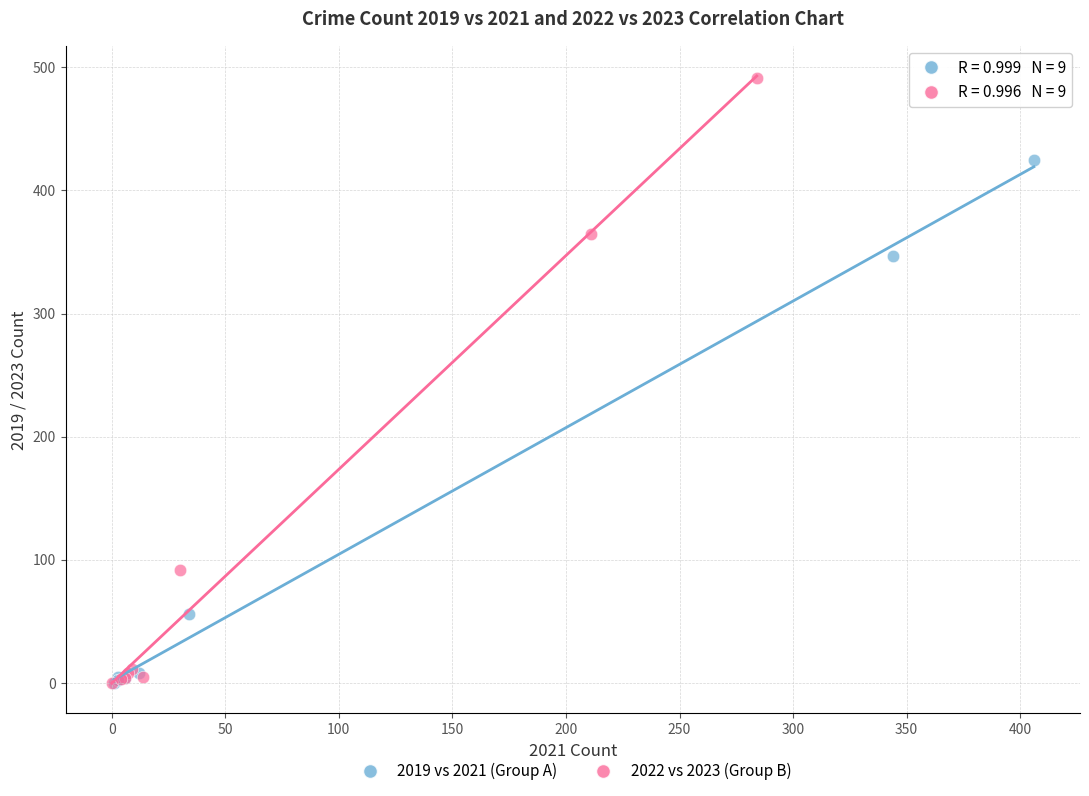

Which series has the widest spread of Y values?

2022 vs 2023 (Group B)